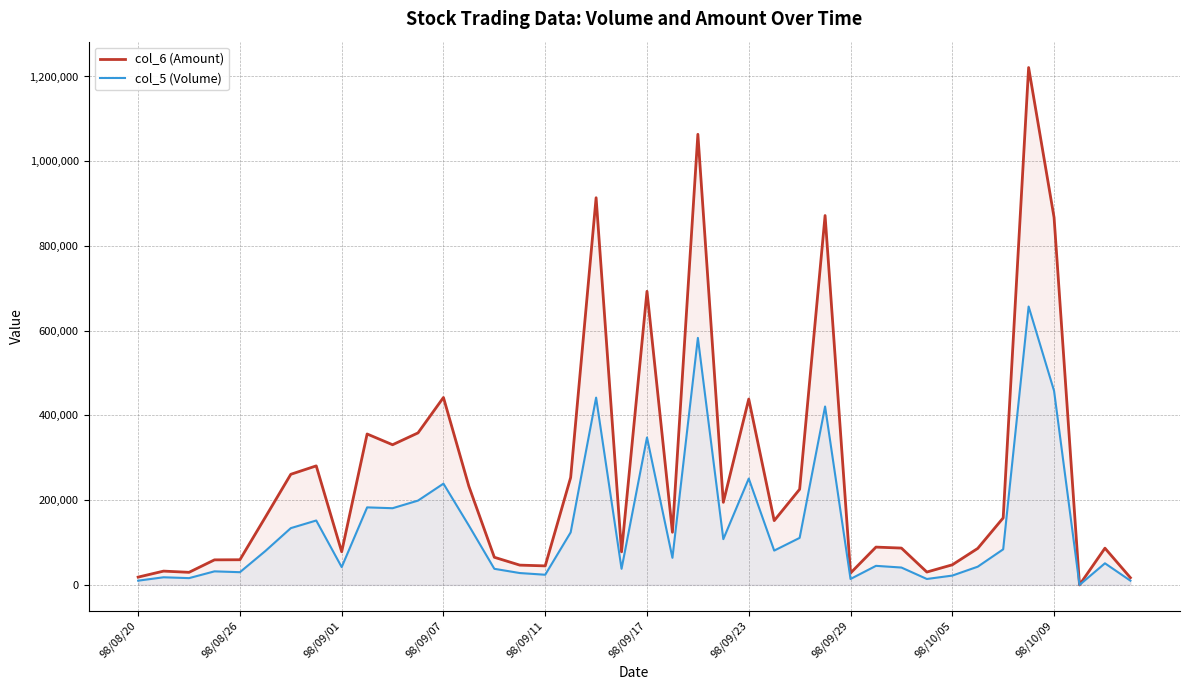

Which series has the largest total across all categories?

col_6 (Amount)